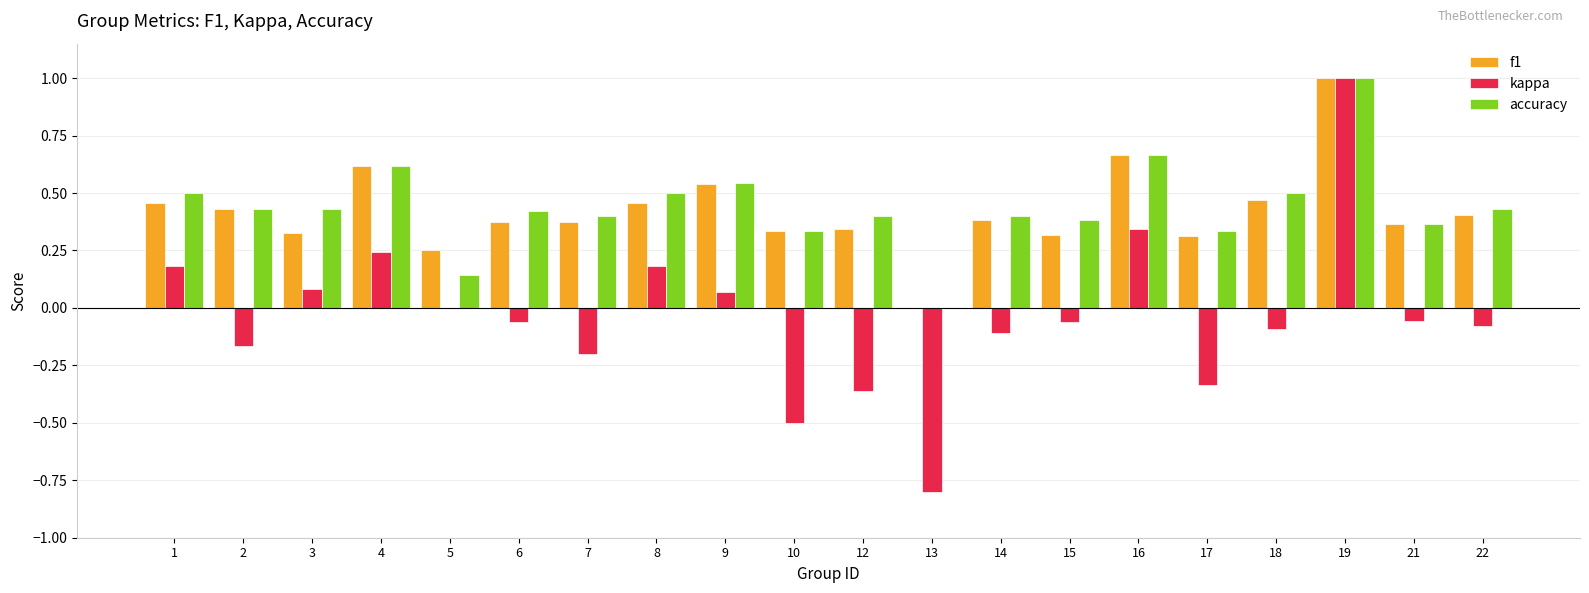

How many values in accuracy are above zero?

19